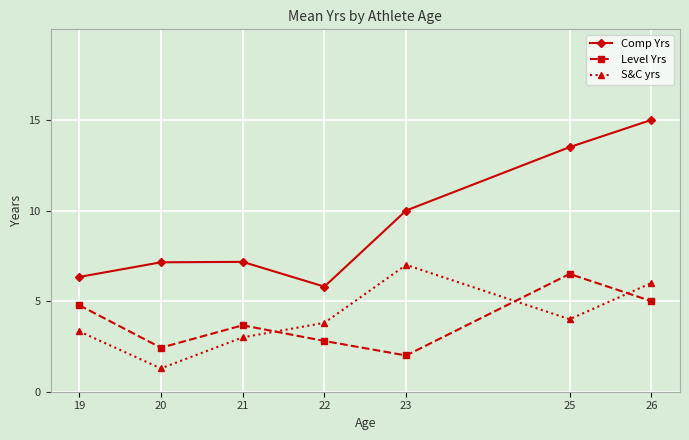

At which category does S&C yrs reach its first local peak?

23